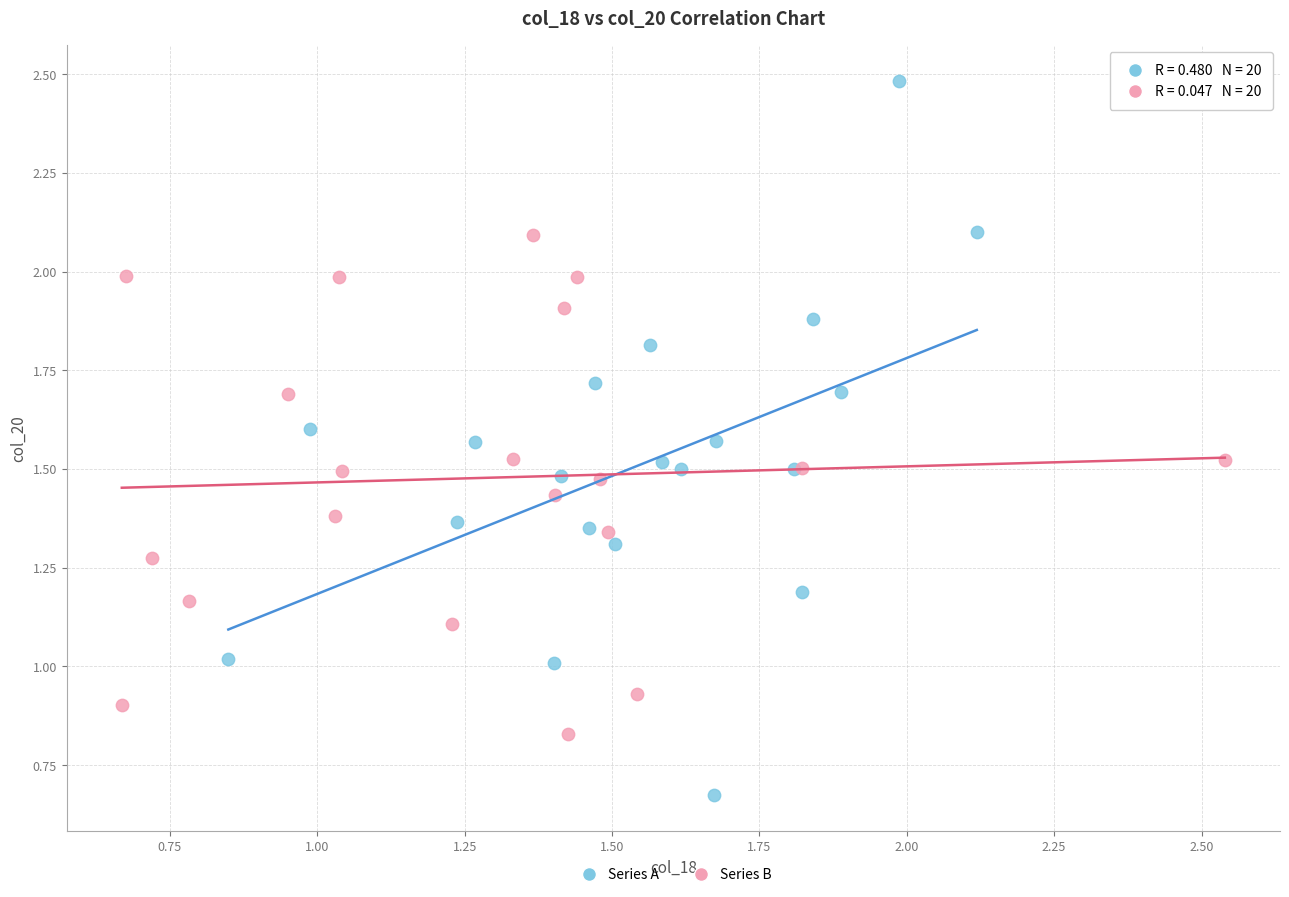

What are all the series names shown in the legend?

Series A, Series B